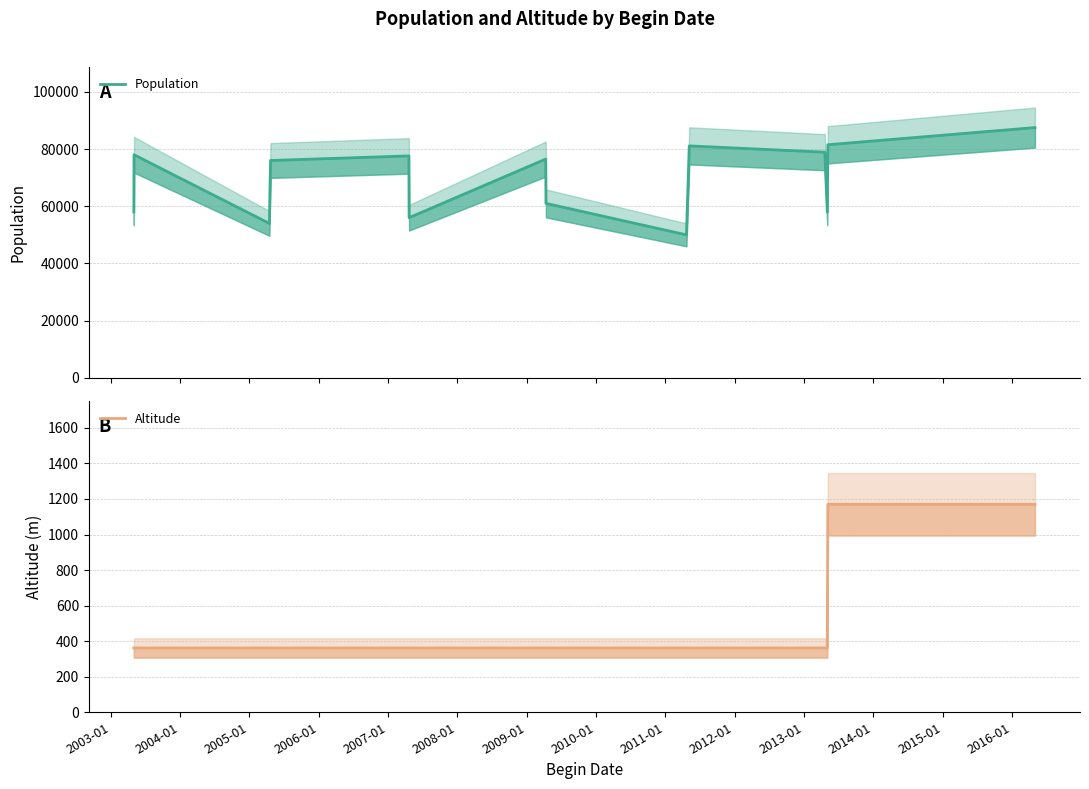

Reading right to left, list all the values displayed in this chart.

Population: 87500	87500	87500	87500	81500	81500	81500	81500	58000	78900	81100	50000	61000	76500	56000	77600	76000	54000	78000	58000
Altitude: 1170	1170	1170	1170	1170	1170	1170	1170	362	362	362	362	362	362	362	362	362	362	362	362